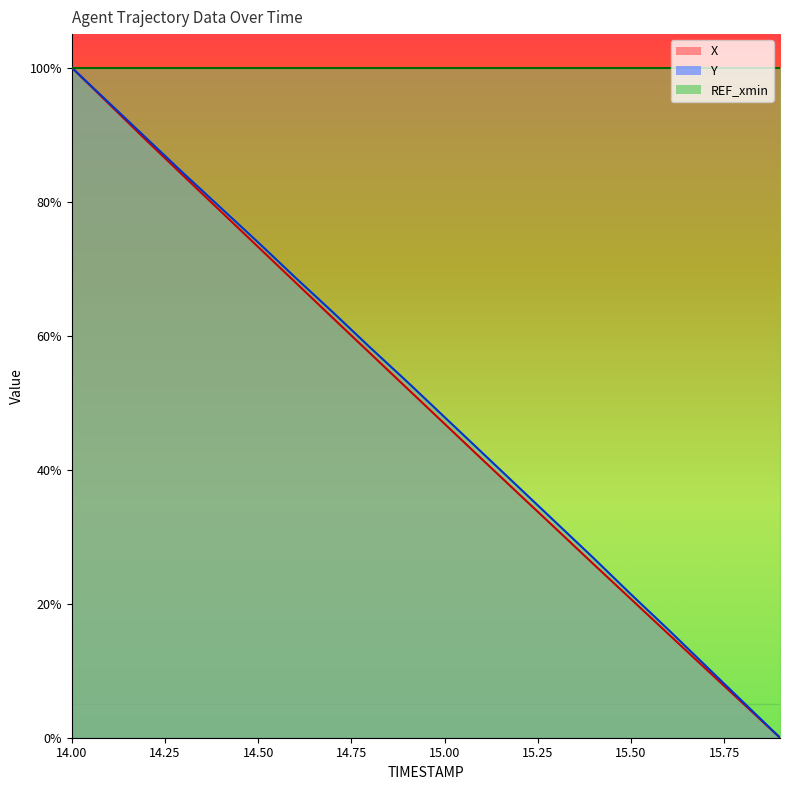

At which label is Y closest to 50?

15.00